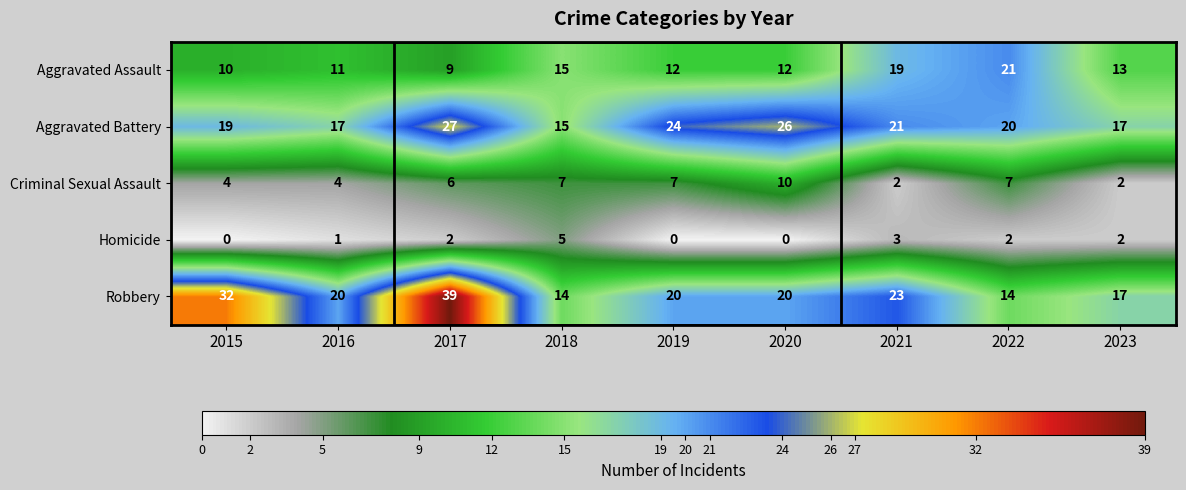

What is the difference between the Robbery values at 2020 and 2021?

3